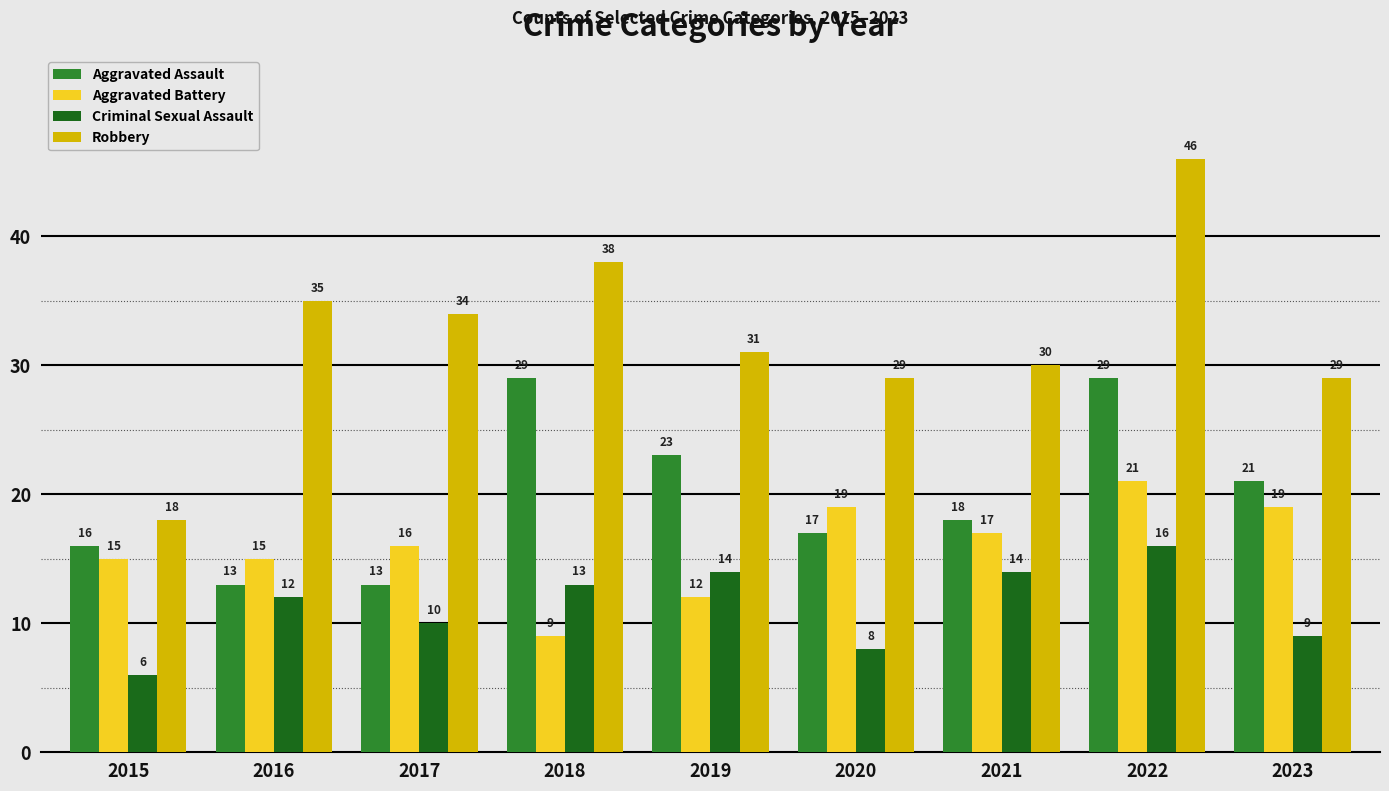

What are all the series names shown in the legend?

Aggravated Assault, Aggravated Battery, Criminal Sexual Assault, Robbery